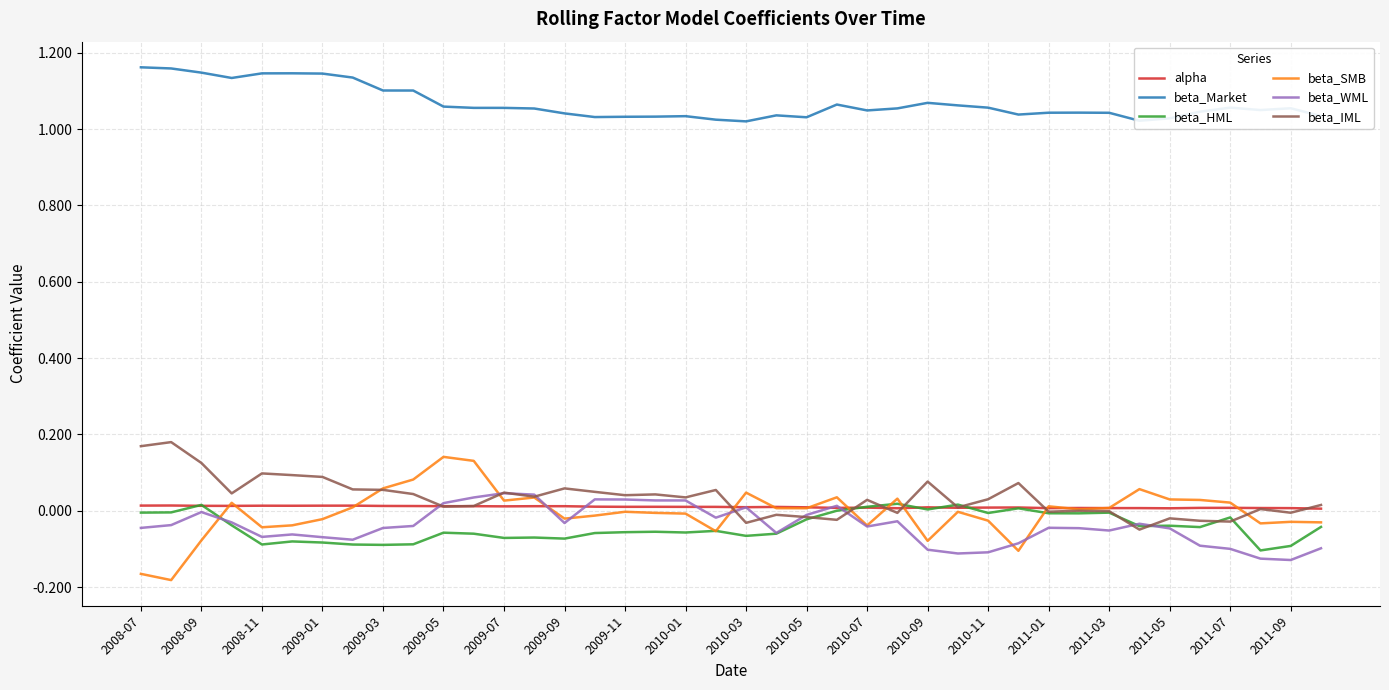

True or false: beta_SMB and beta_Market intersect in this chart.

False